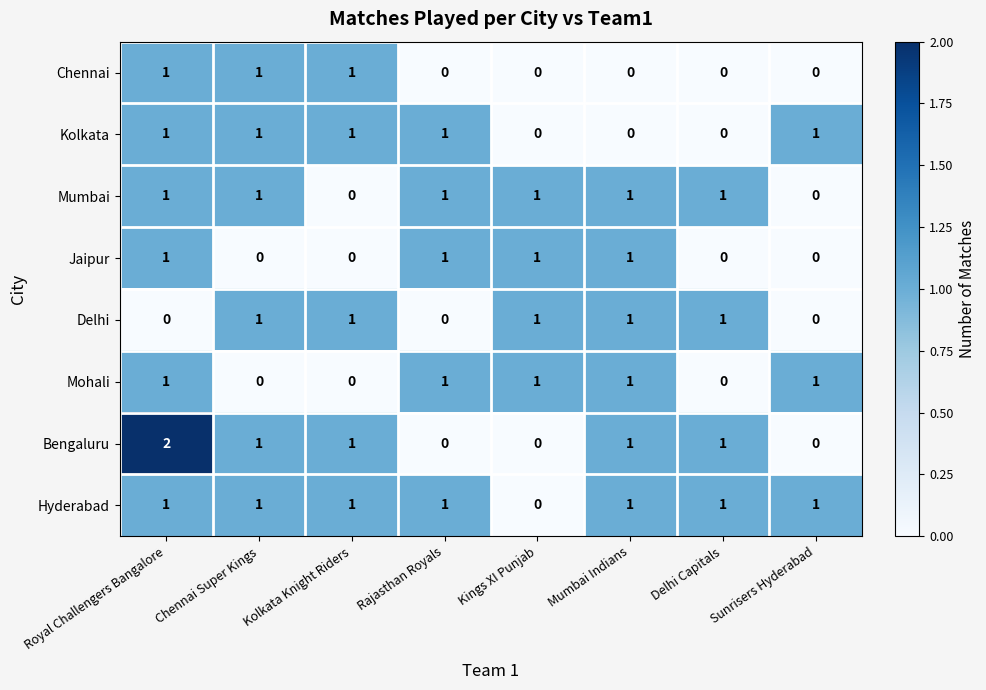

Which series has the largest range (max minus min)?

Bengaluru